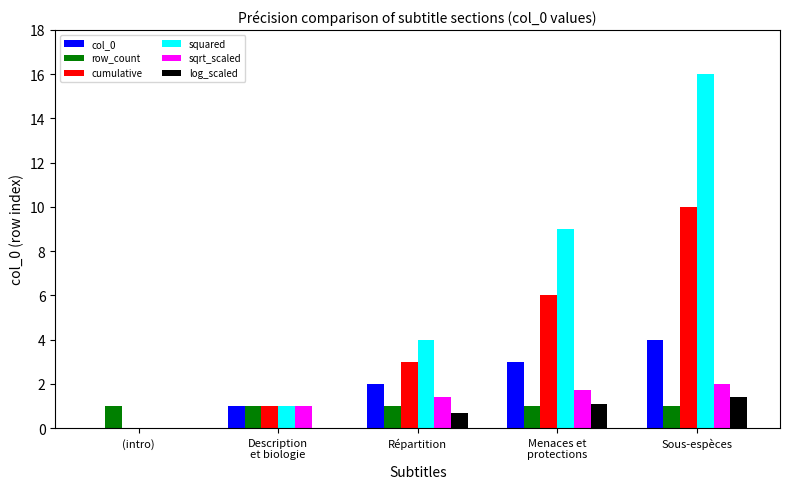

What is the sum of all squared values?

30.0